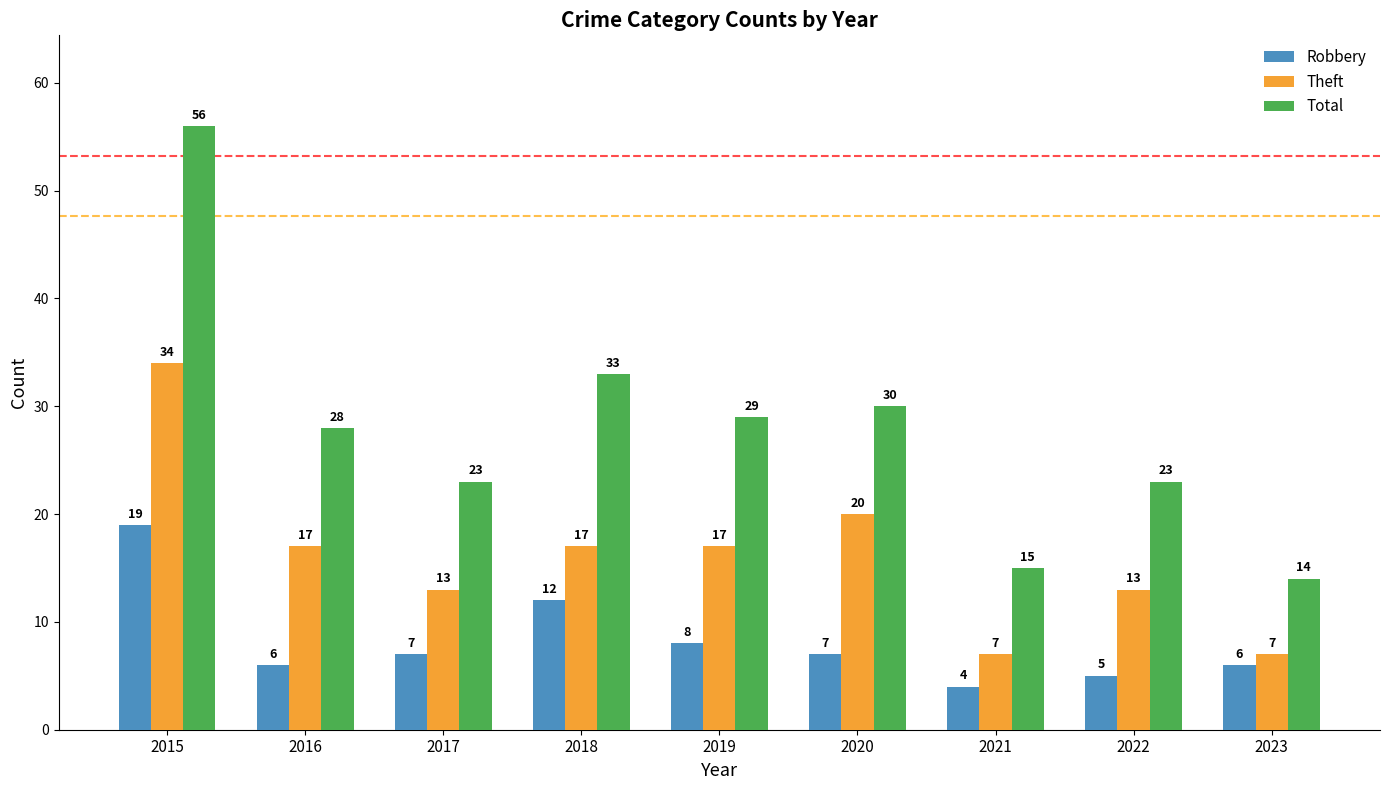

Which series changed the most between 2022 and 2023?

Total